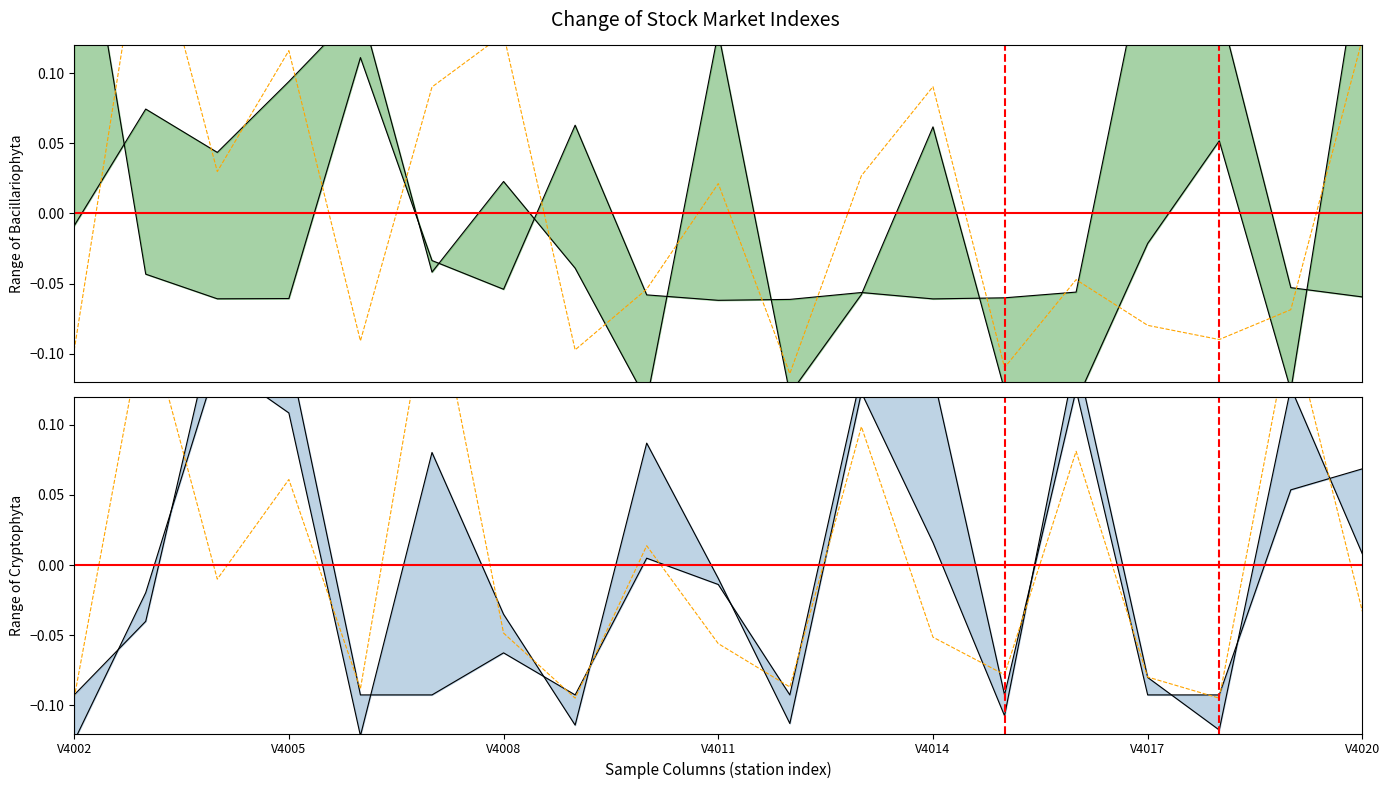

True or false: Cryptophyta_upper has a value of -0.1 at V4008.

False